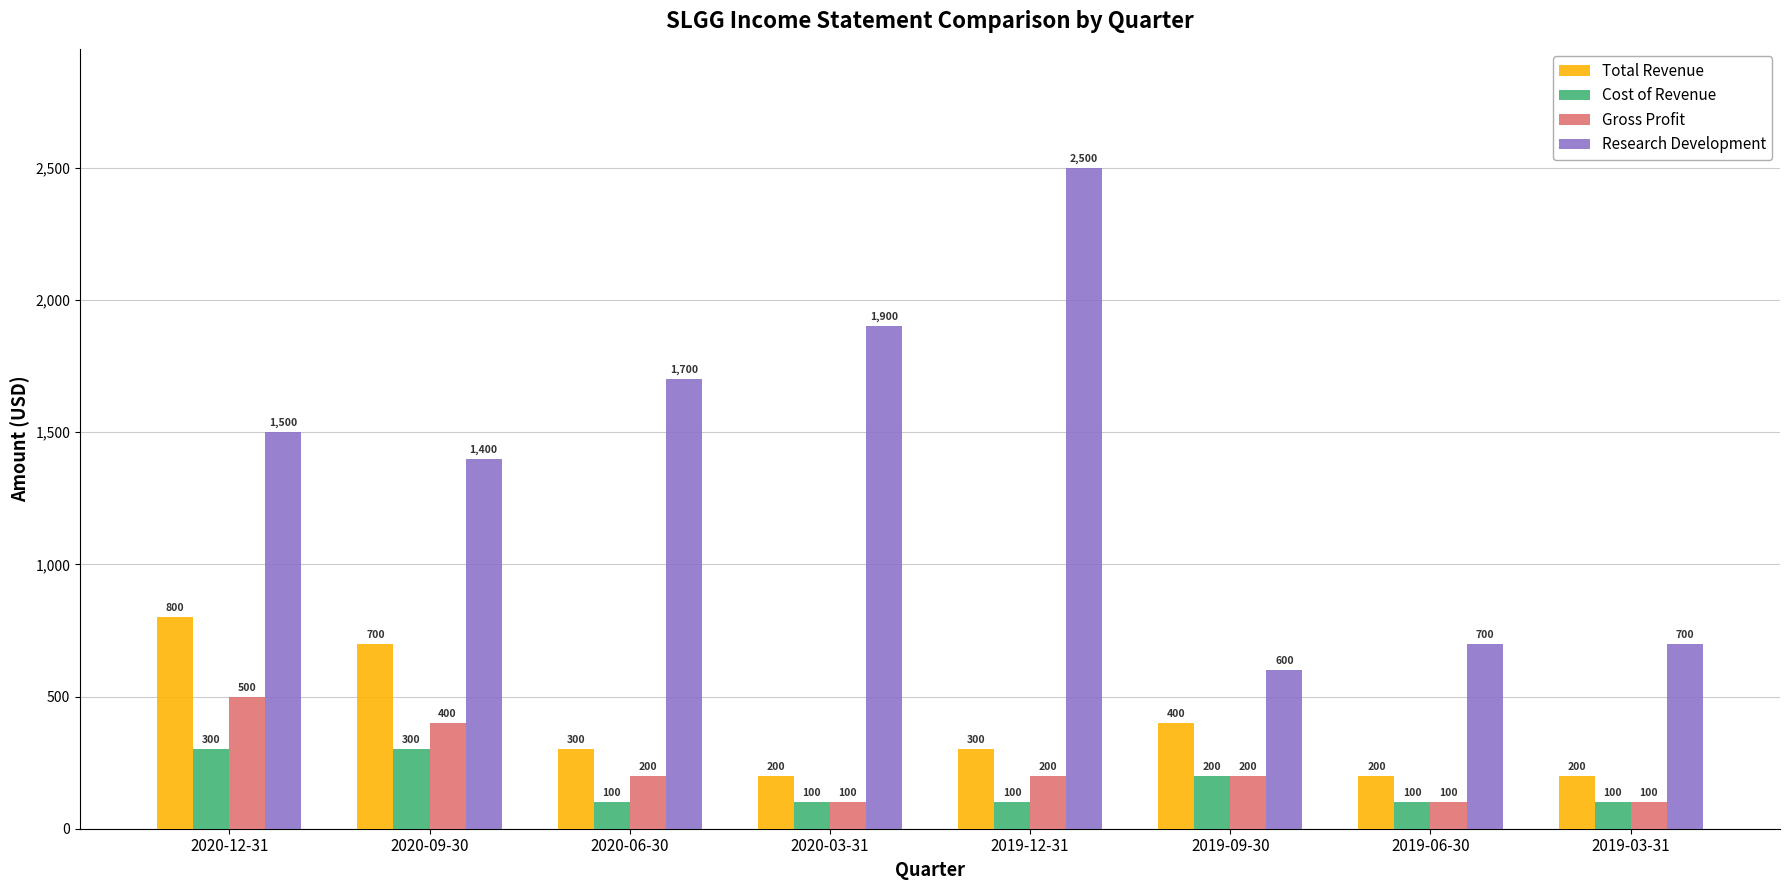

What value does the Research Development series have at 2019-06-30?

700